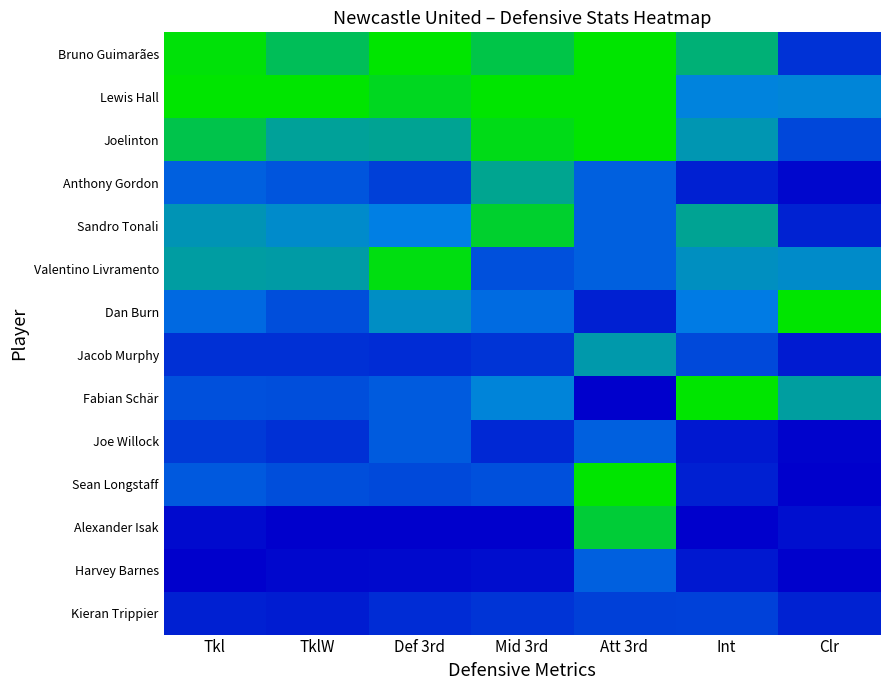

At which category does the chart reach its minimum across all series?

Att 3rd